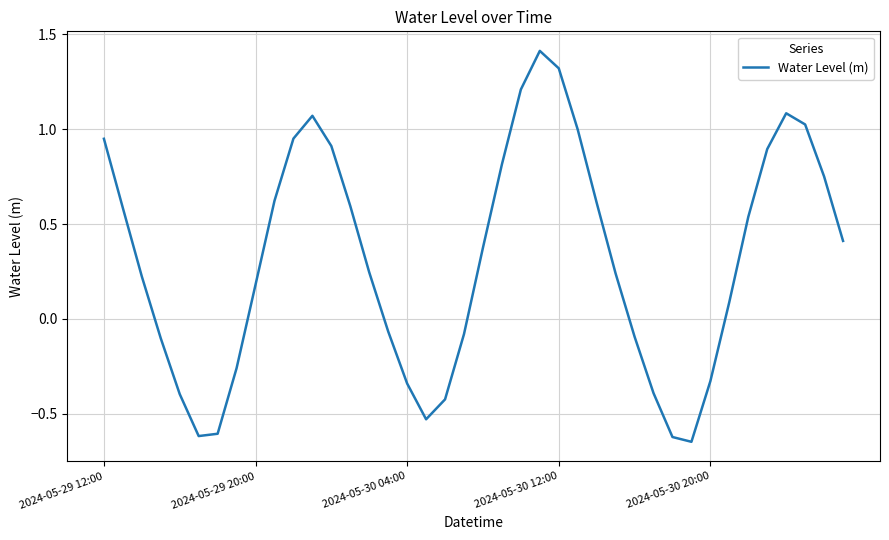

Is this an area chart (filled region under the line)?

No